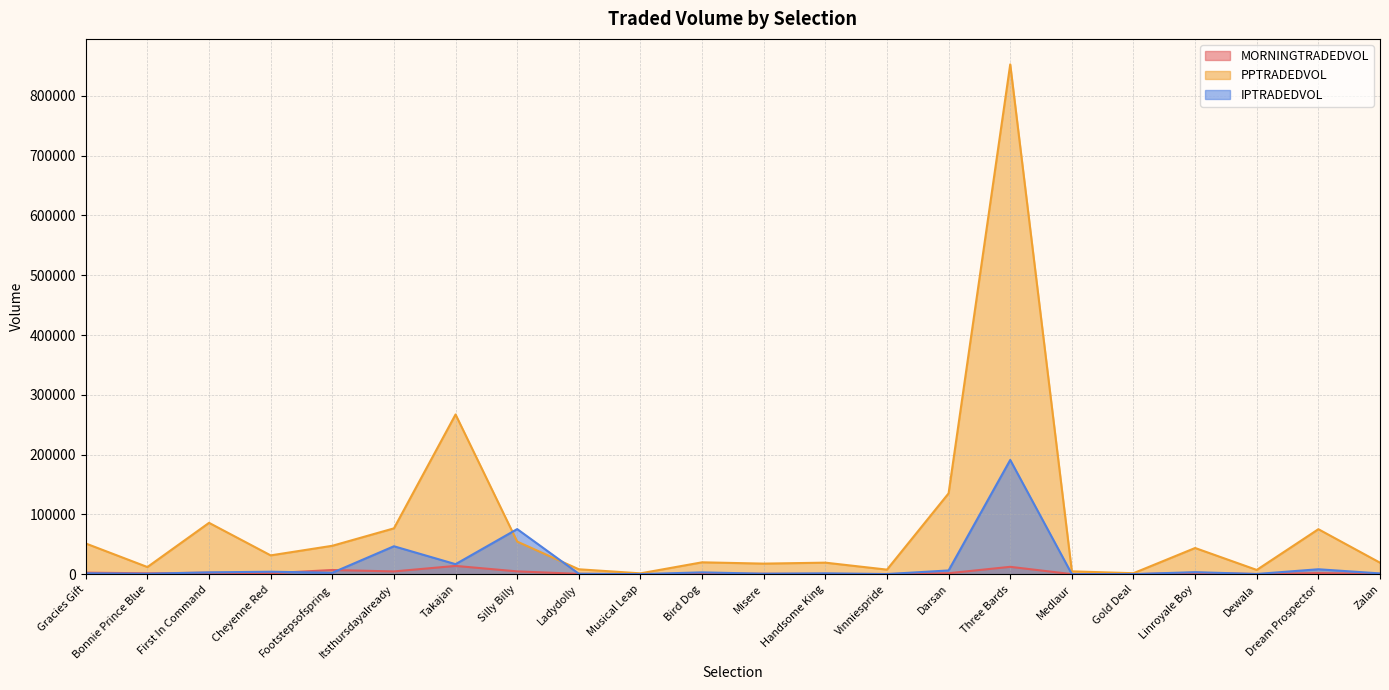

How many interior local peaks does the PPTRADEDVOL series have?

7